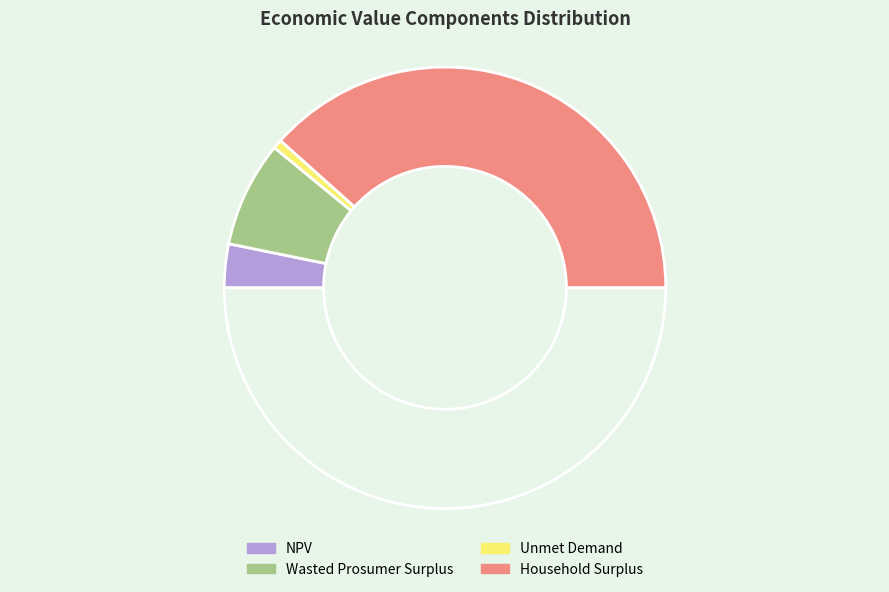

What is the smallest slice in the pie chart?

Unmet Demand